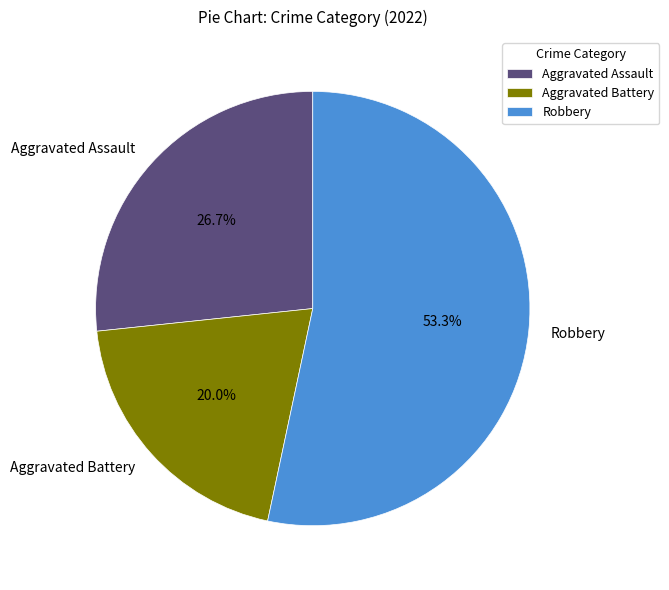

How many segments does this pie chart have?

3